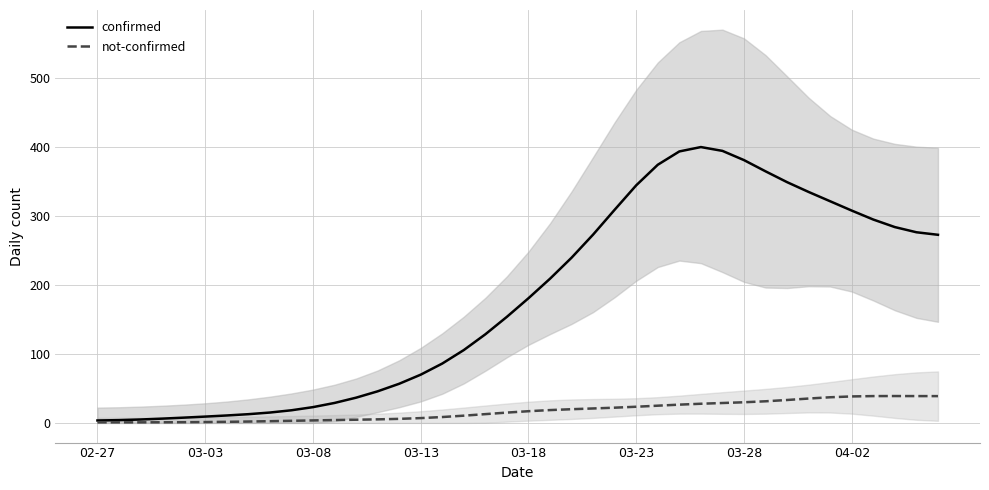

At how many categories does at least one series exceed 188?

19